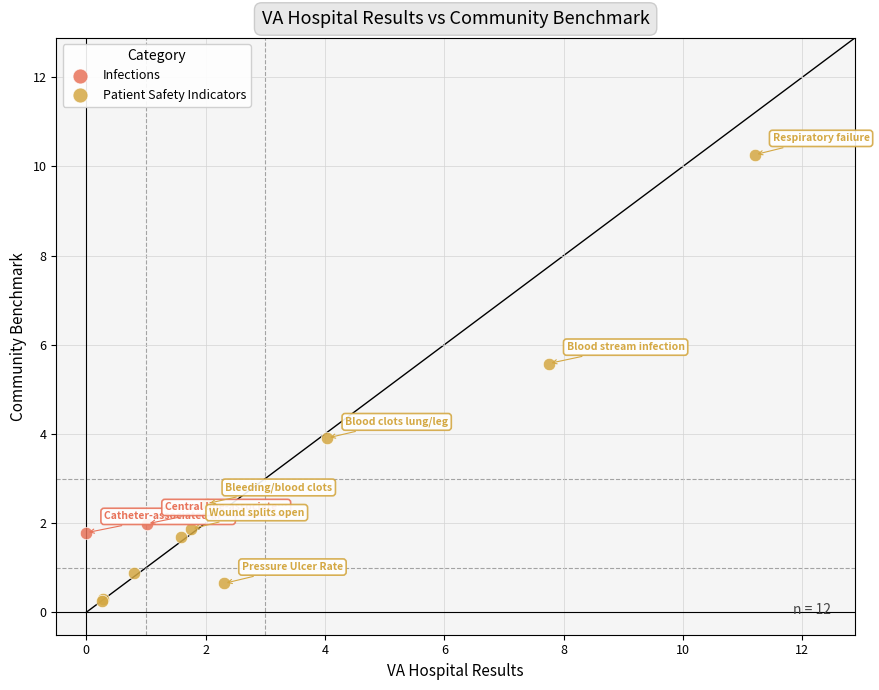

What are all the series names shown in the legend?

Infections, Patient Safety Indicators